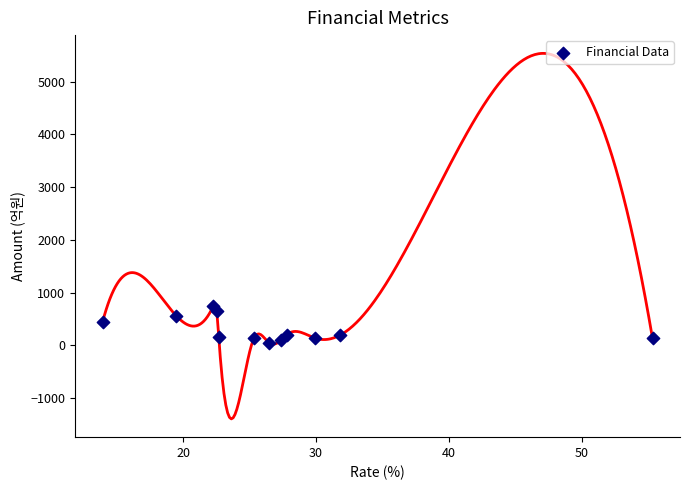

What is the range of Y values (max minus min)?

698